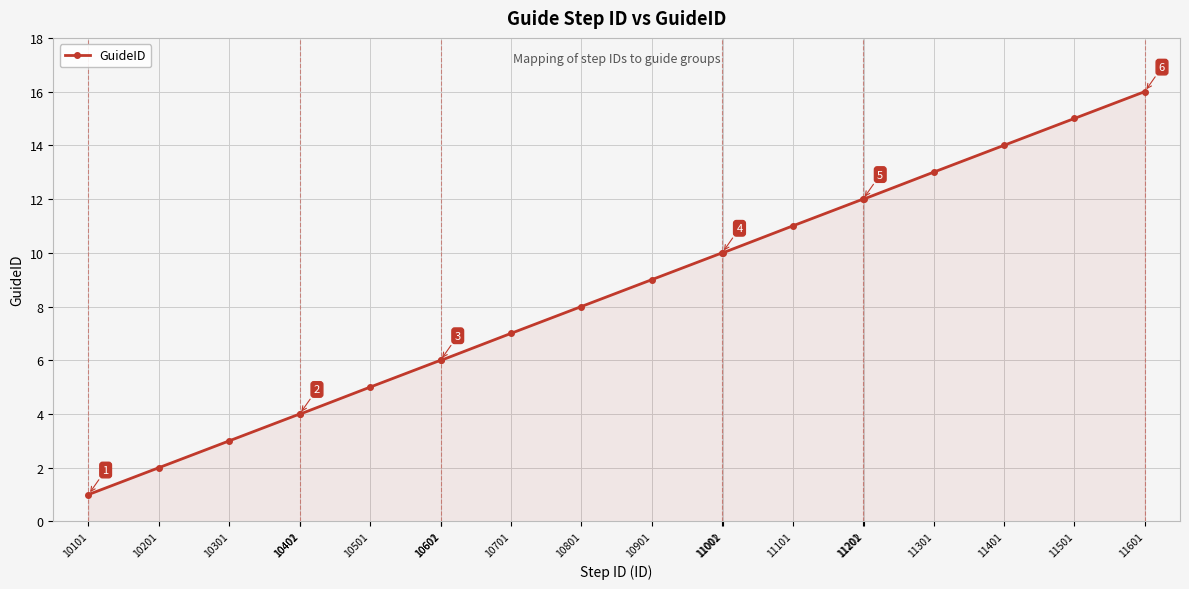

What is the greatest value displayed?

16